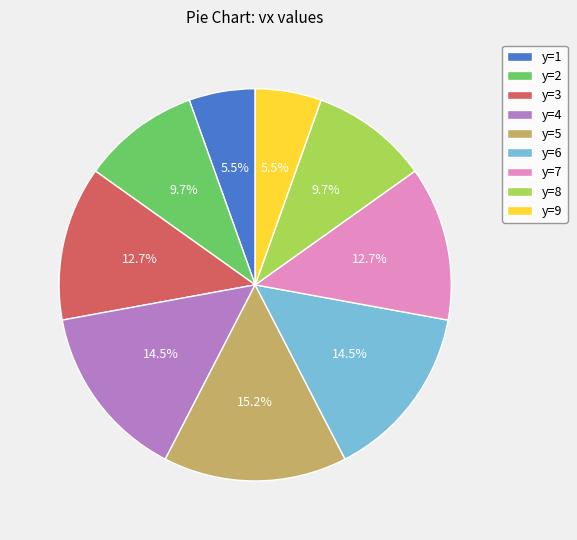

What is the ratio of the value at y=3 to the value at y=5?

0.8